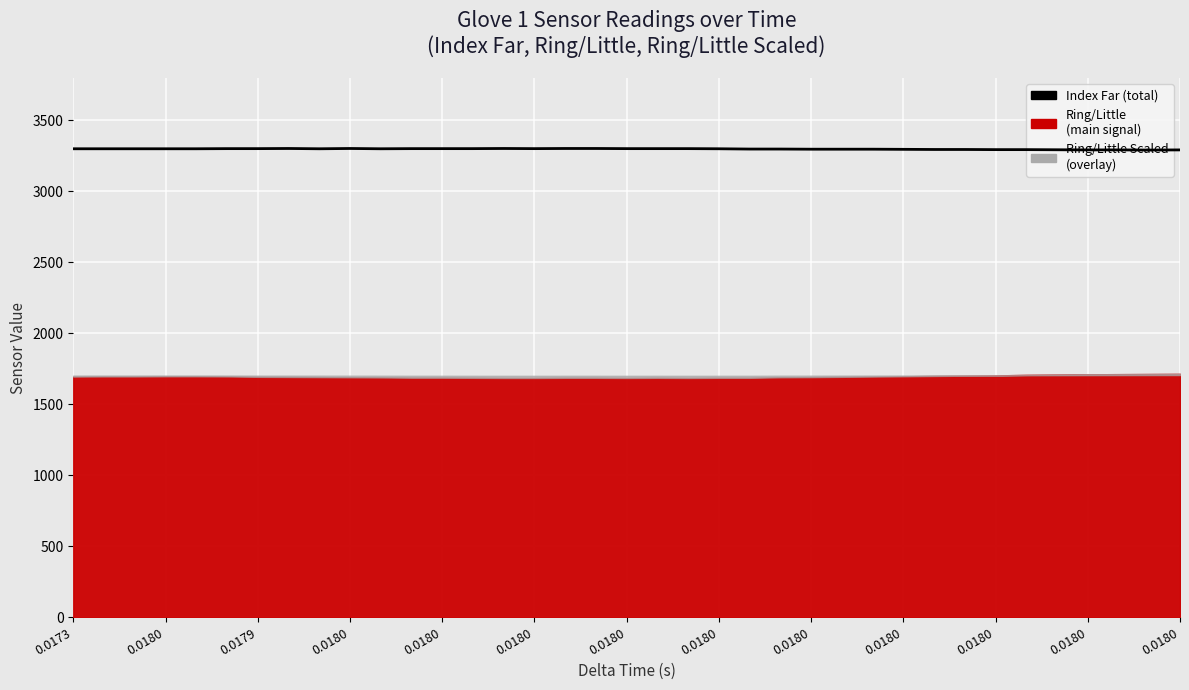

The value at 0.0180 is 5500. True or false?

False